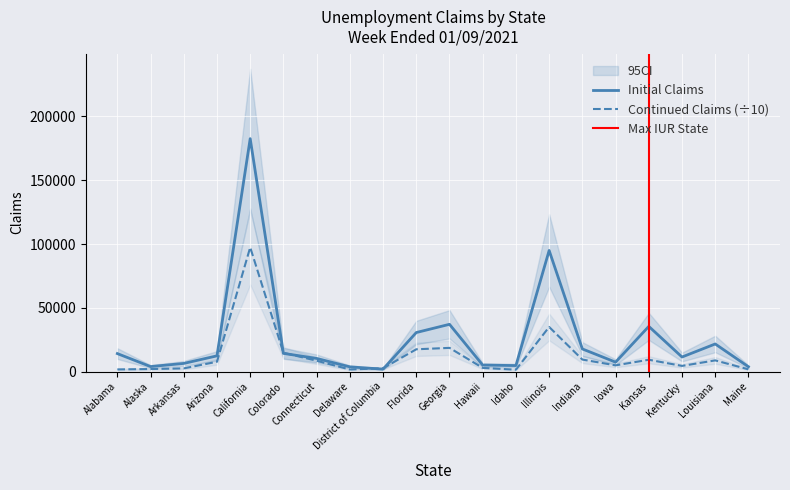

Which has a higher value, Louisiana or Arizona?

Louisiana